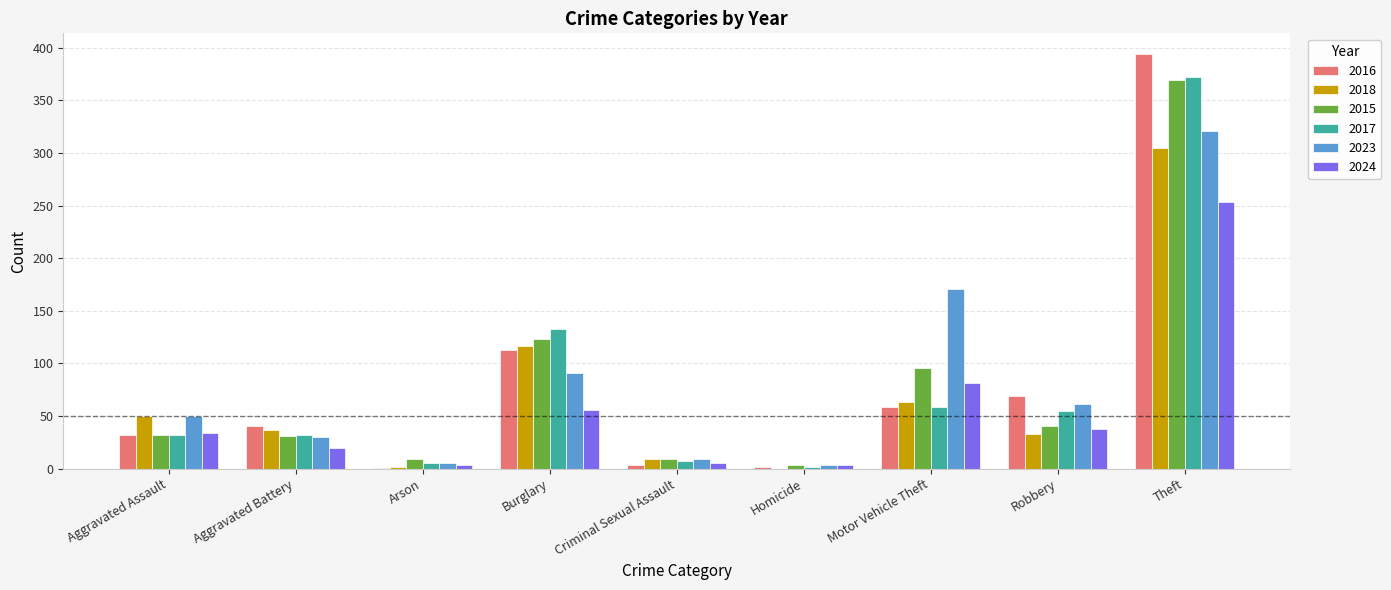

True or false: 2023 has a value of 30 at Aggravated Battery.

True